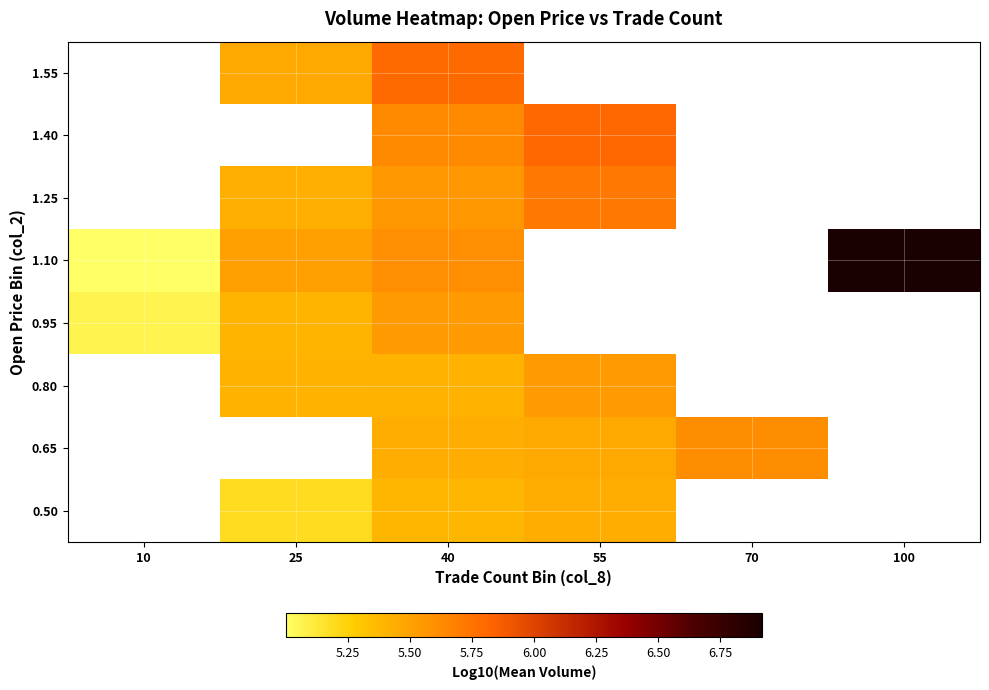

What is the difference between the highest and lowest values at 40?

0.4